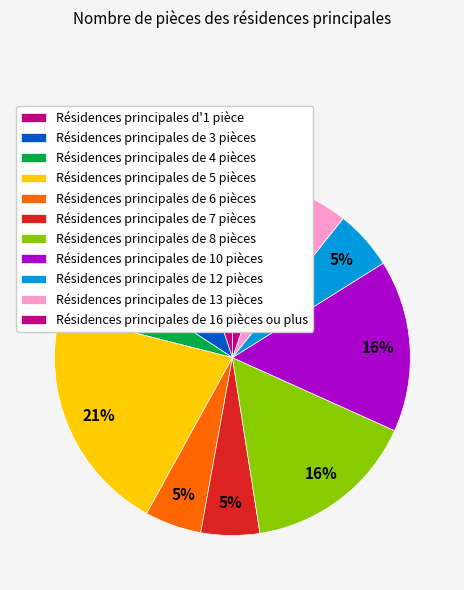

How many slices are in this pie chart?

11